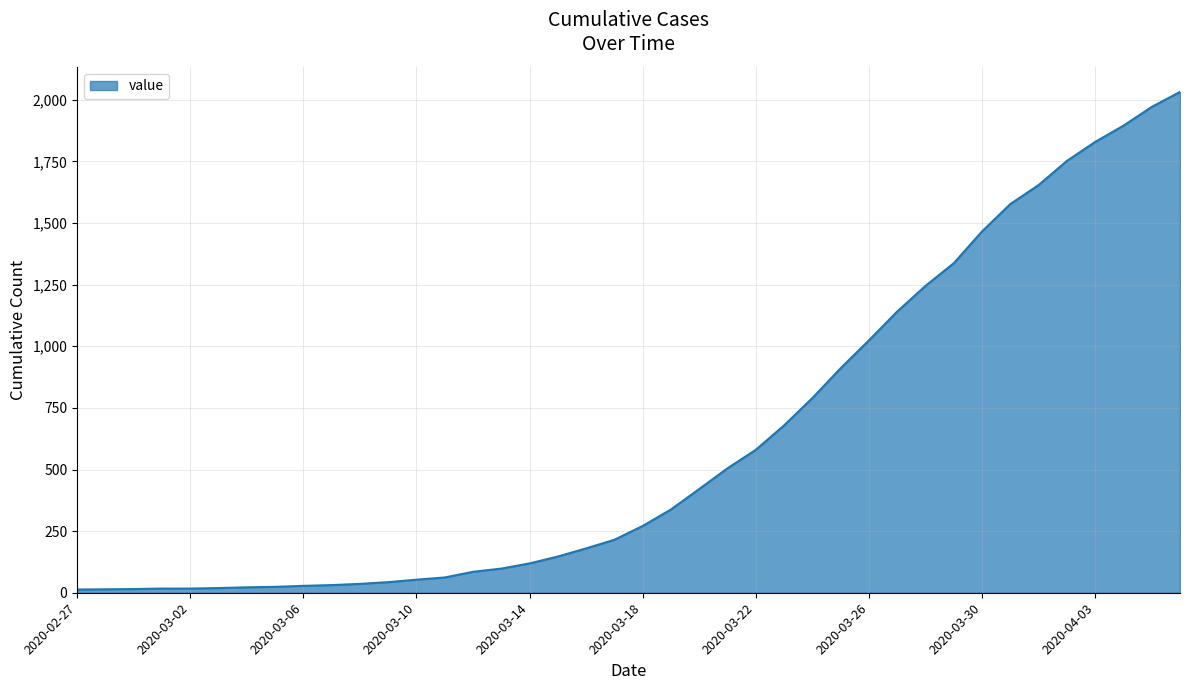

What is the difference between the maximum and minimum values?

2019